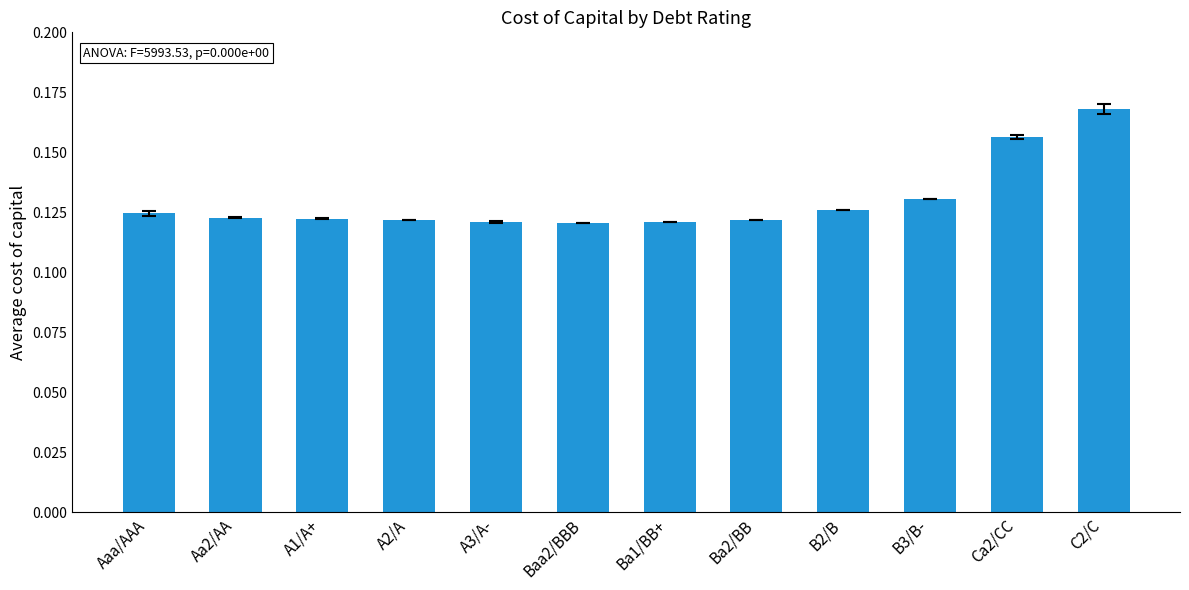

The value at A2/A is 0.2. True or false?

False